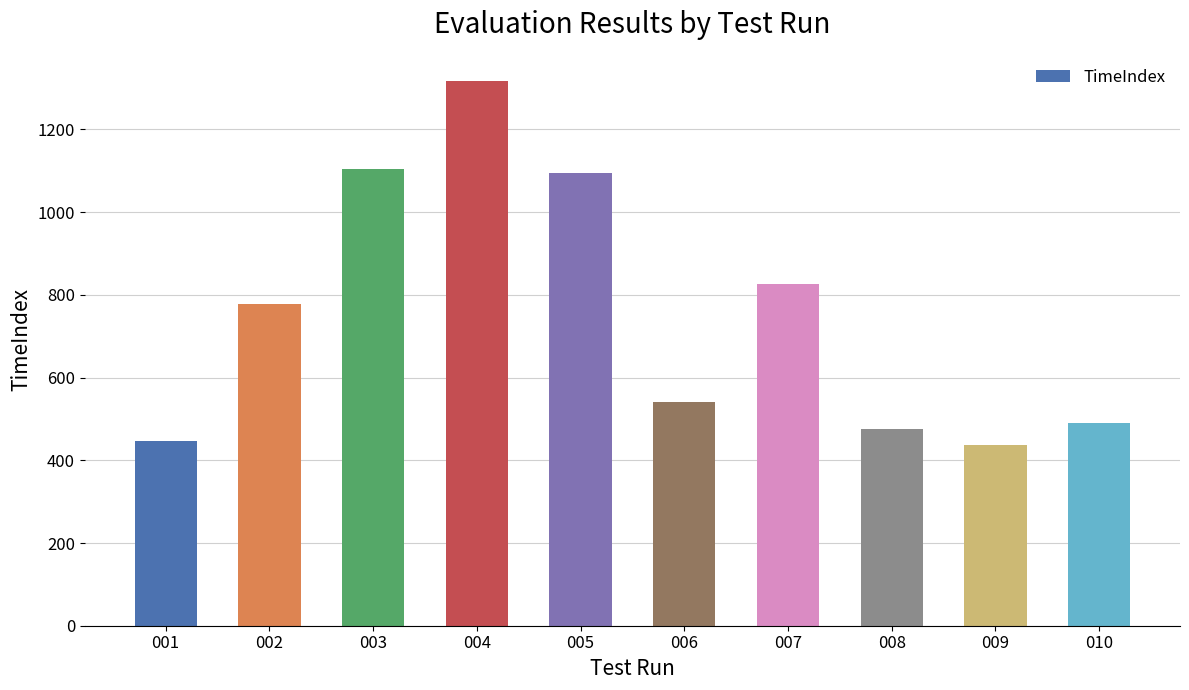

What is the value of the 6th bar from the left?

540